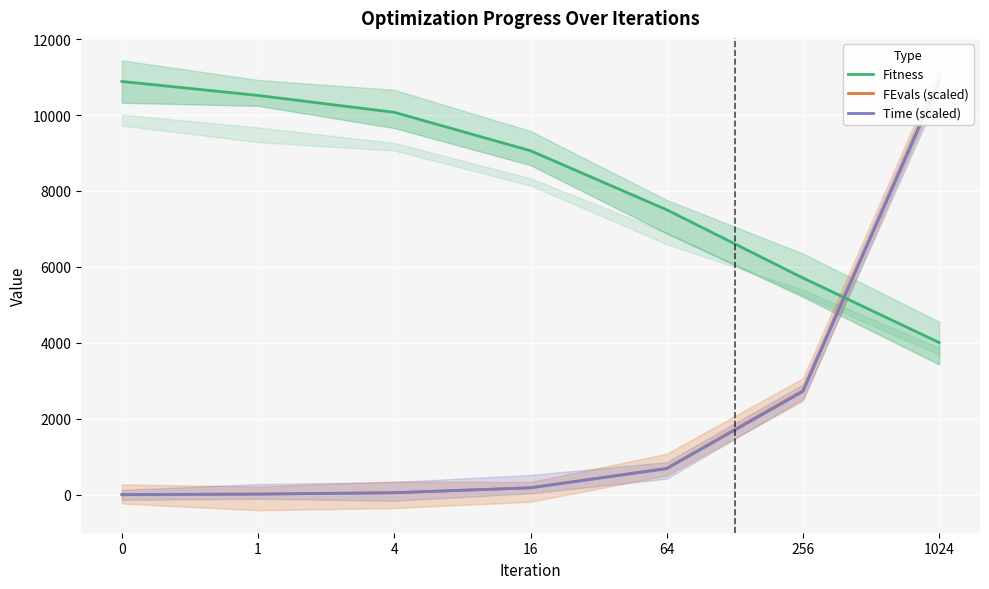

At how many categories does at least one series exceed 1250?

7